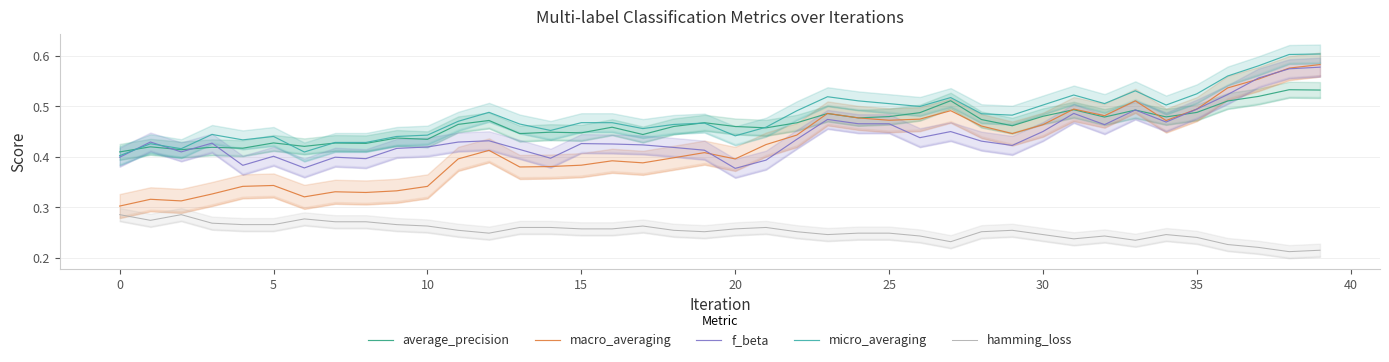

What are all the series names shown in the legend?

average_precision, macro_averaging, f_beta, micro_averaging, hamming_loss